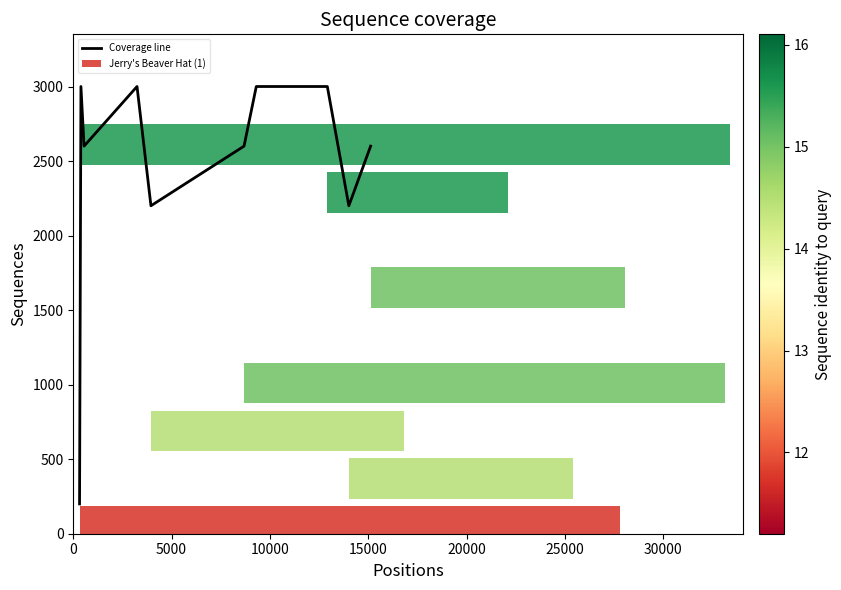

What is the maximum value for Coverage line?

3000.0